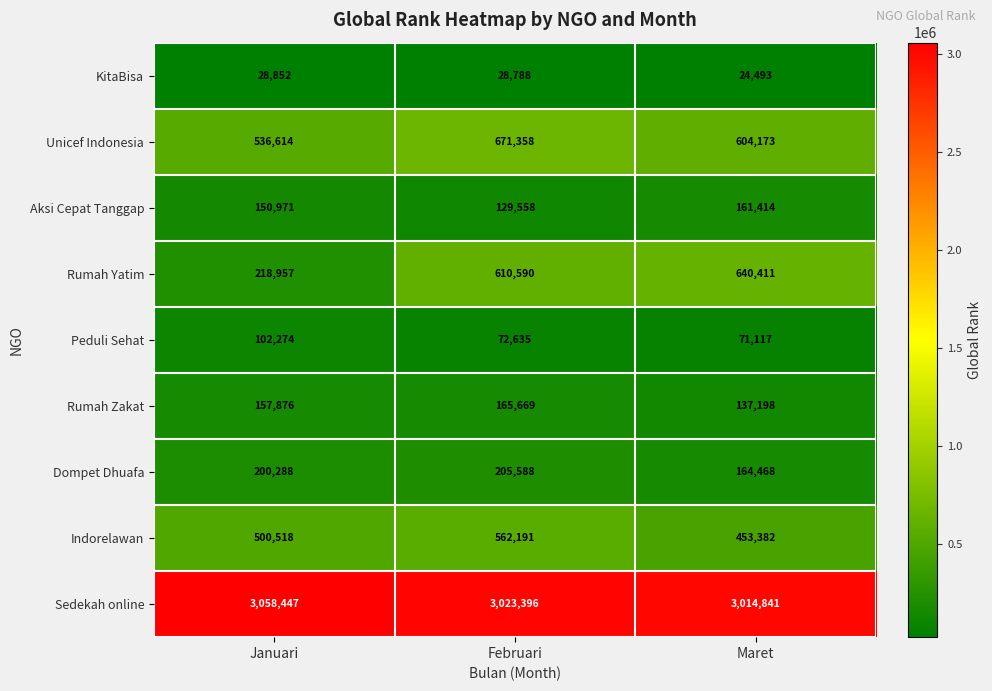

What is the difference between the highest and lowest values at Februari?

2994608